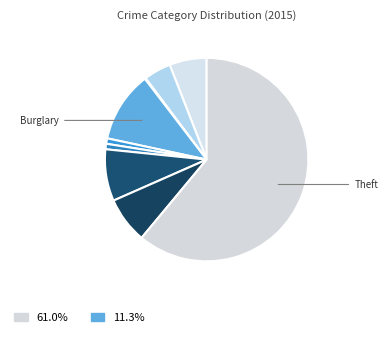

Which category has the smallest portion of the pie?

Arson